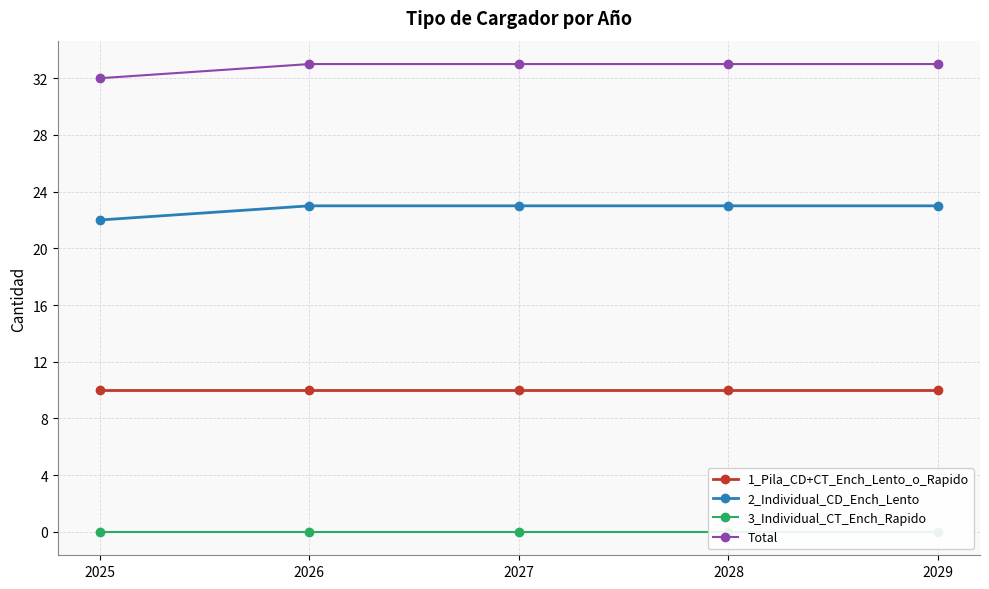

At which category is the sum across all series the highest?

2026